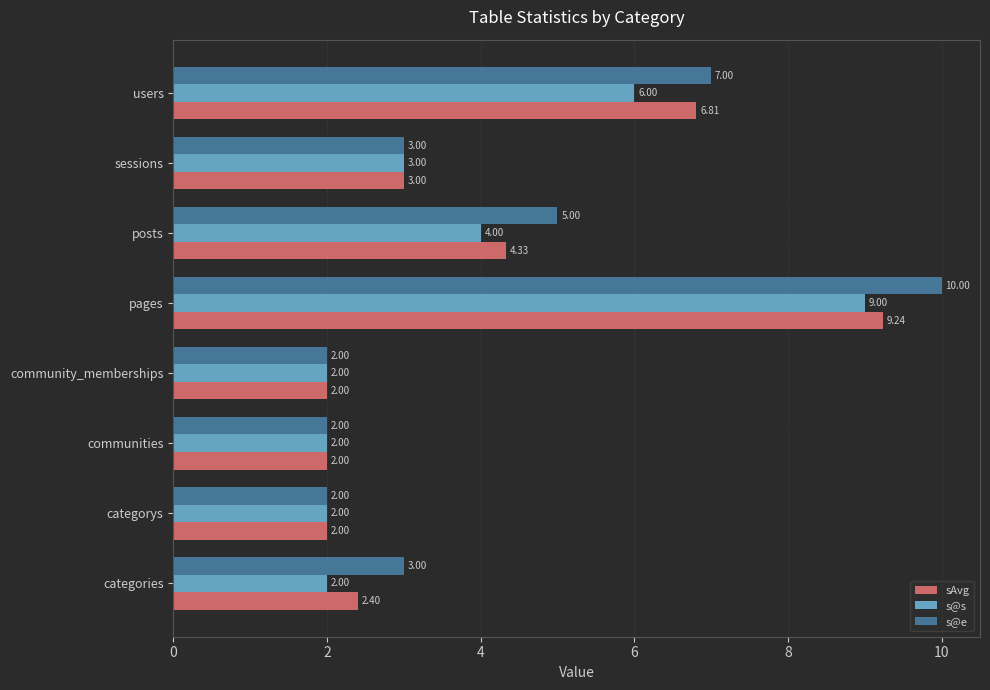

How many categories are shown in the chart?

8